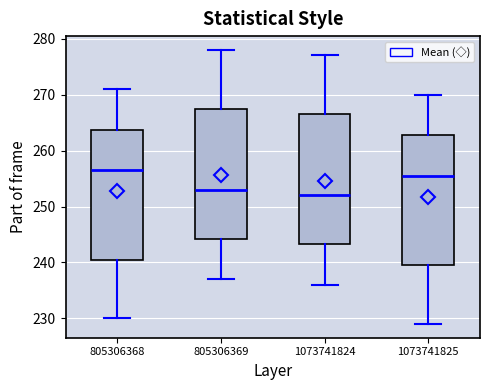

Which box's median line is the highest?

805306368